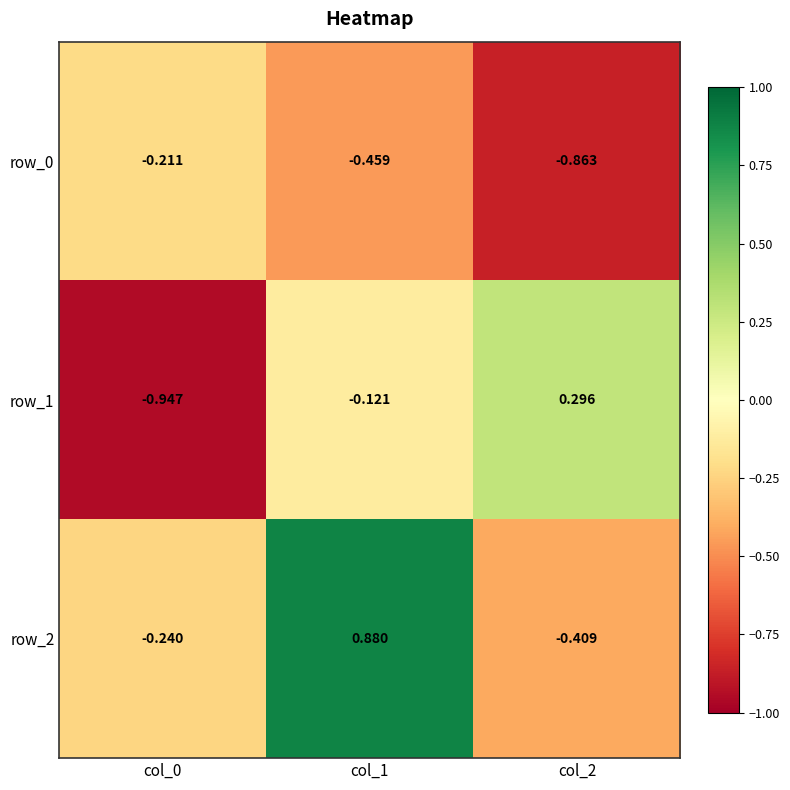

Is the value of row_2 at col_0 greater than the value of row_1 at col_0?

Yes